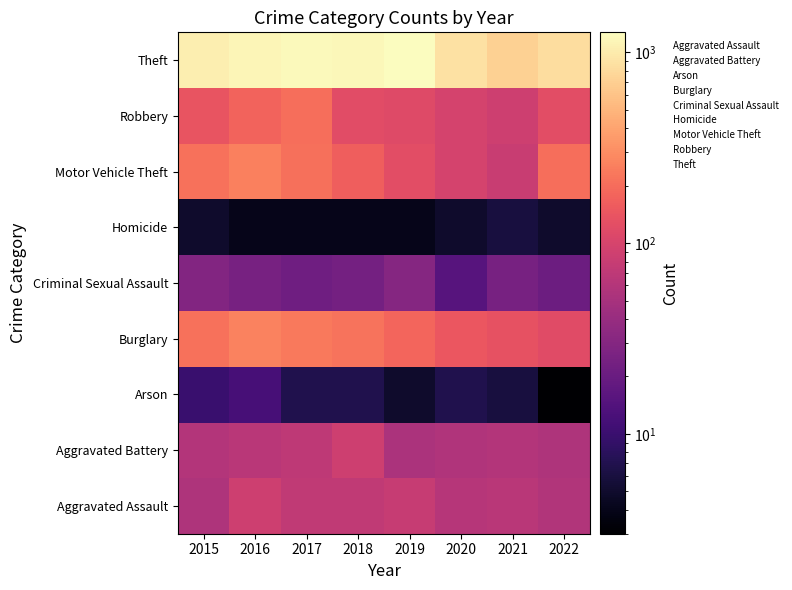

Which has a higher value, 2015 or 2021?

2021